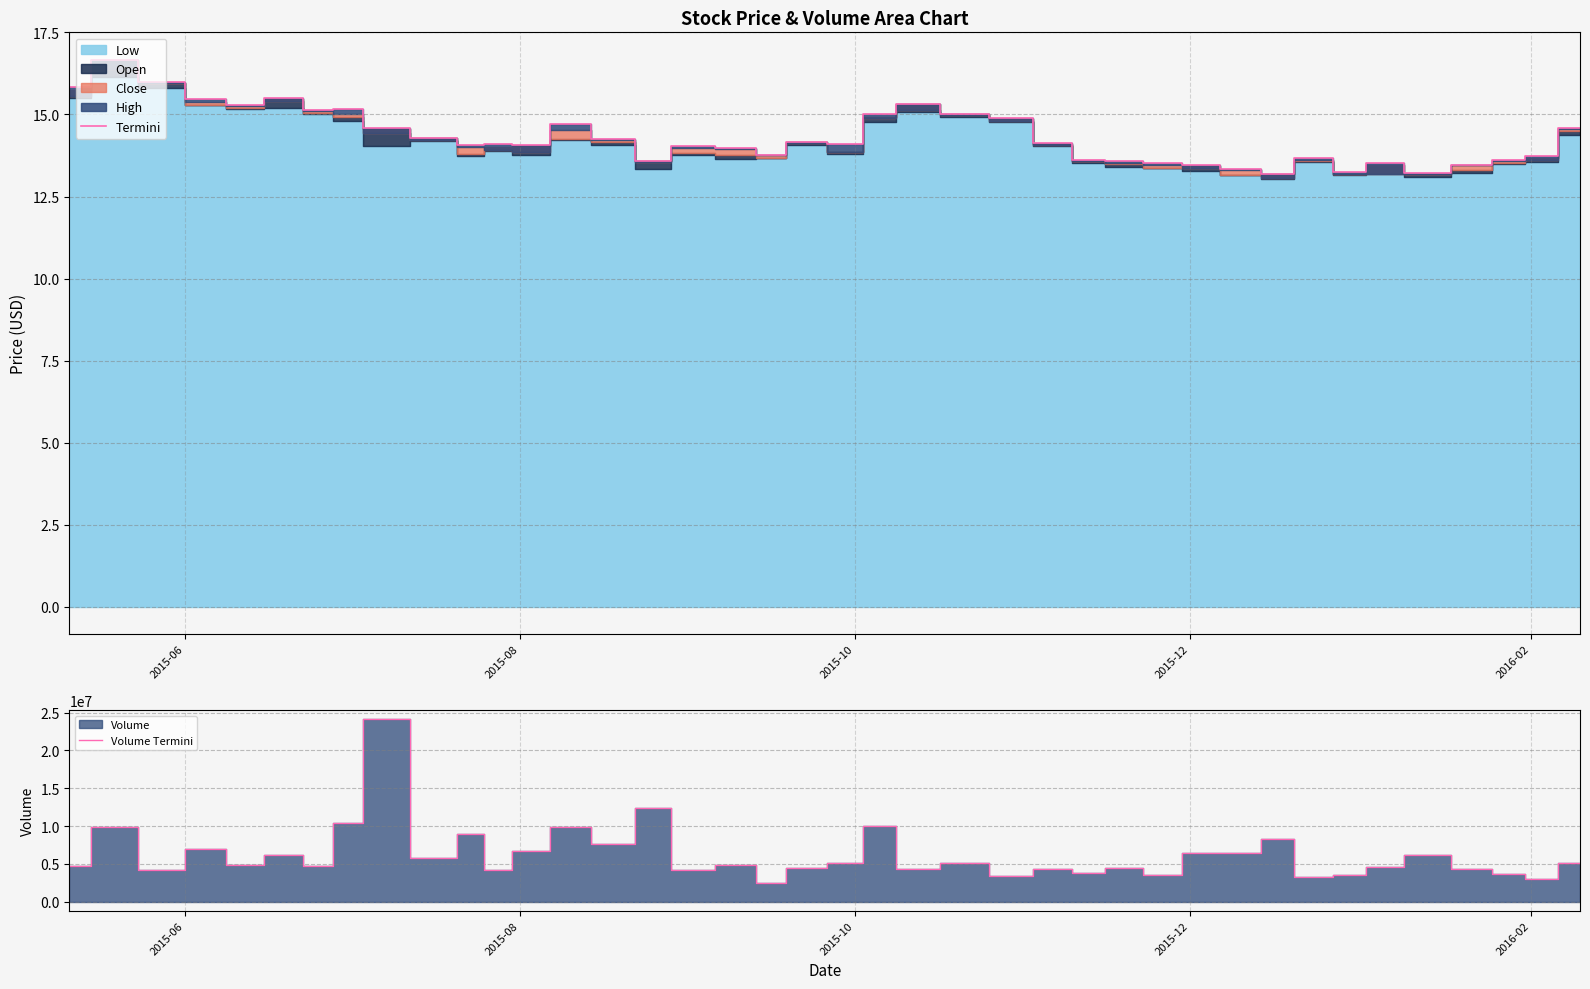

Reading left to right, extract all data points from this chart.

Termini: 15.8	16.7	16.0	15.5	15.3	15.5	15.1	15.2	14.6	14.3	14.1	14.1	14.1	14.7	14.2	13.6	14.0	14.0	13.8	14.2	14.1	15.0	15.3	15.0	14.9	14.1	13.6	13.6	13.5	13.4	13.3	13.2	13.7	13.2	13.5	13.2	13.5	13.6	13.7	14.6
Volume Termini: 4685300.0	9879400.0	4236800.0	6930900.0	4867000.0	6101200.0	4754200.0	10391600.0	24144000.0	5776000.0	8949400.0	4176800.0	6657900.0	9813400.0	7681100.0	12373800.0	4112600.0	4777700.0	2419600.0	4496300.0	5062900.0	10015000.0	4293000.0	5065100.0	3349700.0	4294200.0	3801100.0	4434900.0	3575600.0	6449100.0	6428900.0	8252200.0	3217000.0	3475000.0	4517000.0	6124900.0	4244400.0	3639600.0	2944600.0	5065500.0